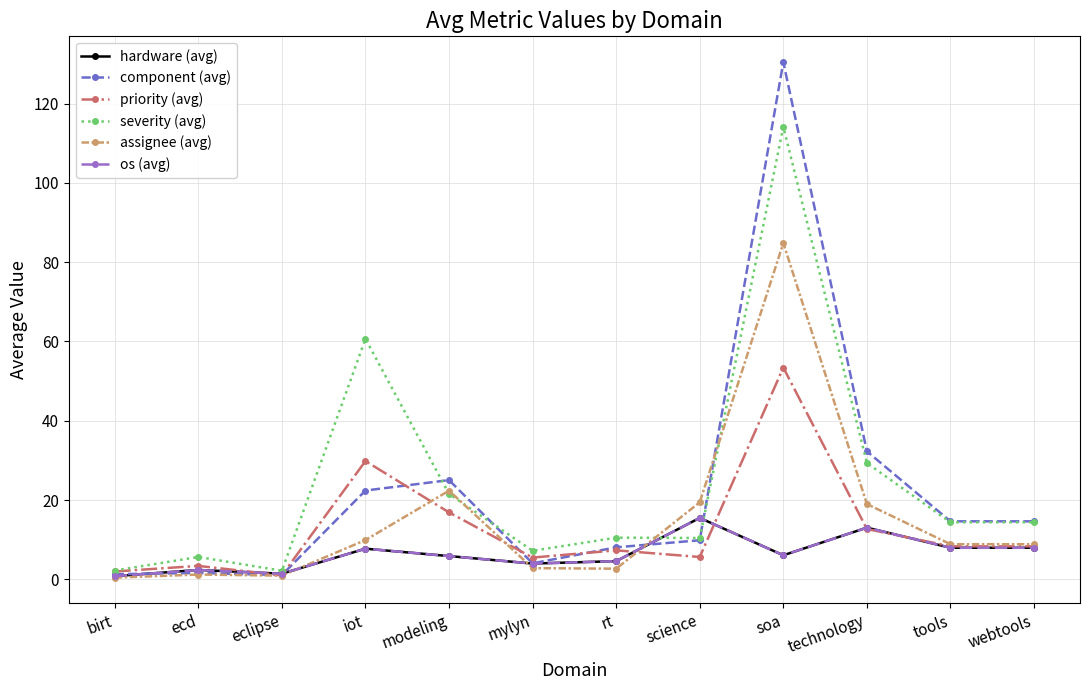

Read the severity (avg) value at science.

10.4